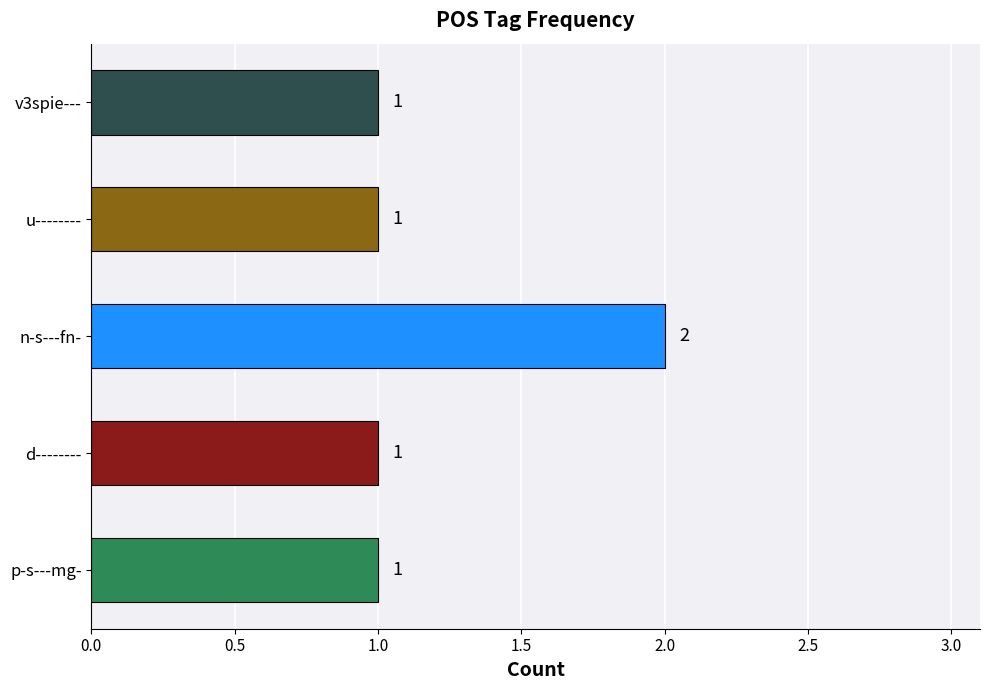

How many data points are above 1?

1